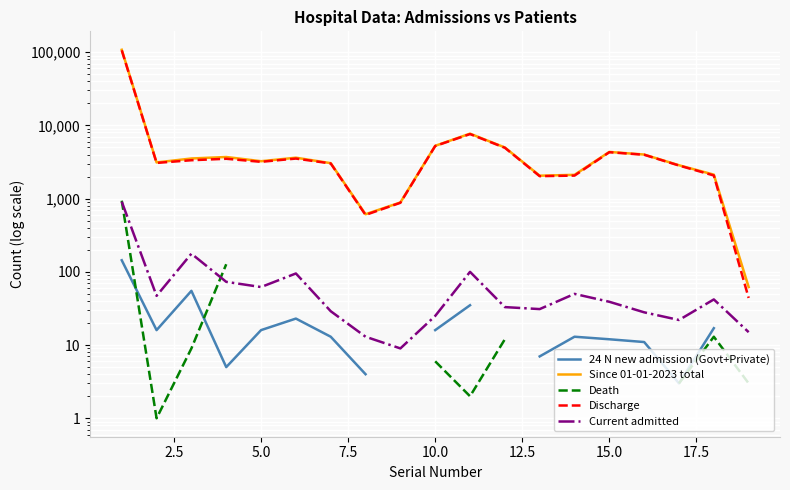

What is the difference between the maximum and minimum values in the Since 01-01-2023 total series?

107774.0